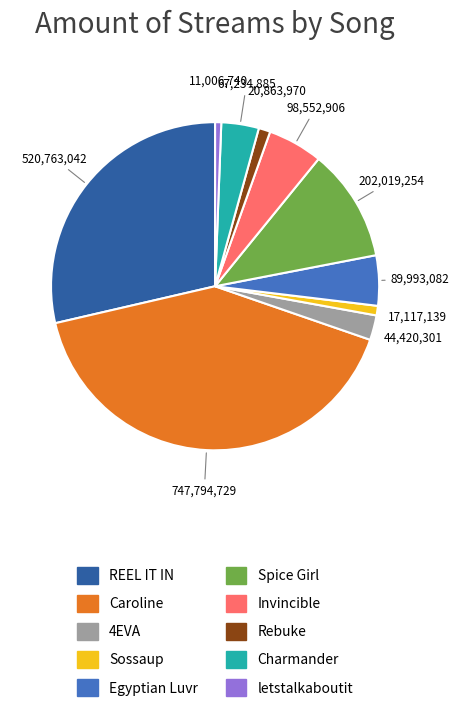

What is the largest slice in the pie chart?

Caroline